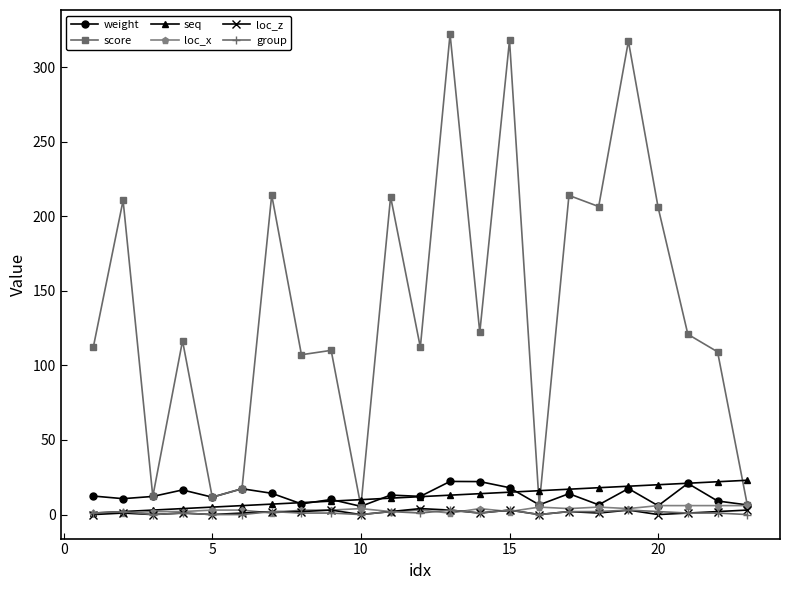

At how many categories does at least one series exceed 171?

9